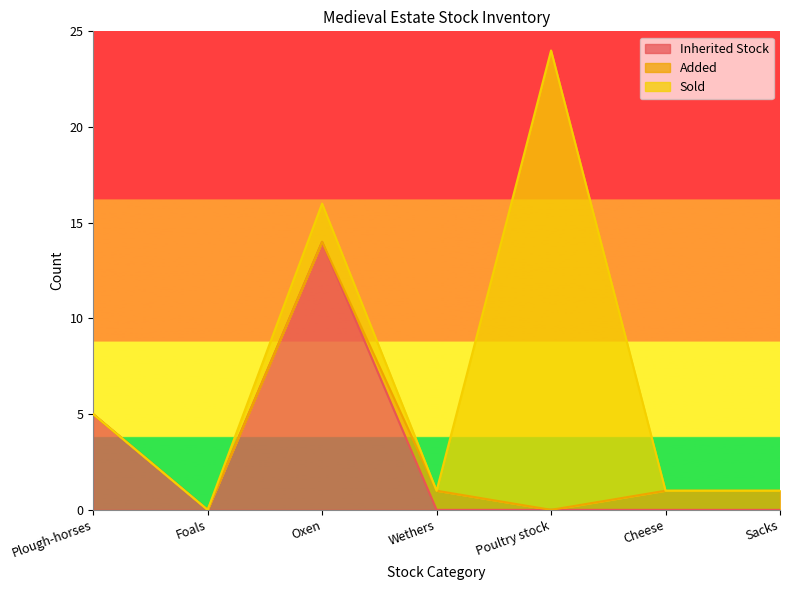

Between Oxen and Sacks, which series saw the biggest shift?

Inherited Stock